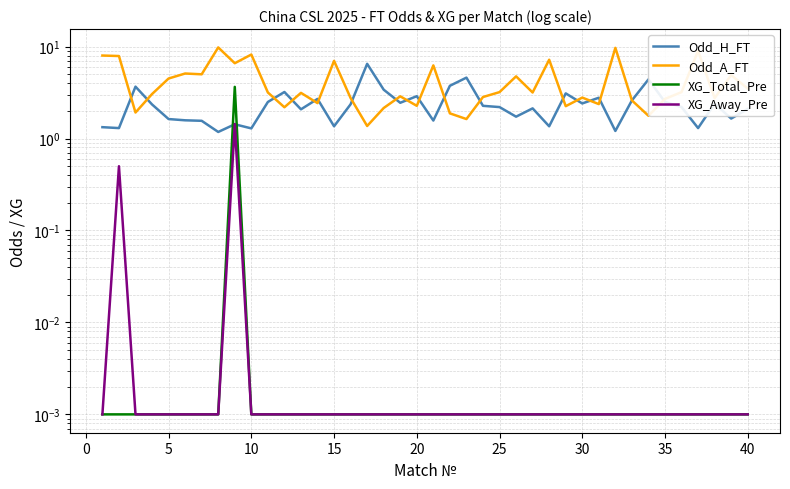

How many series are shown in this chart?

4